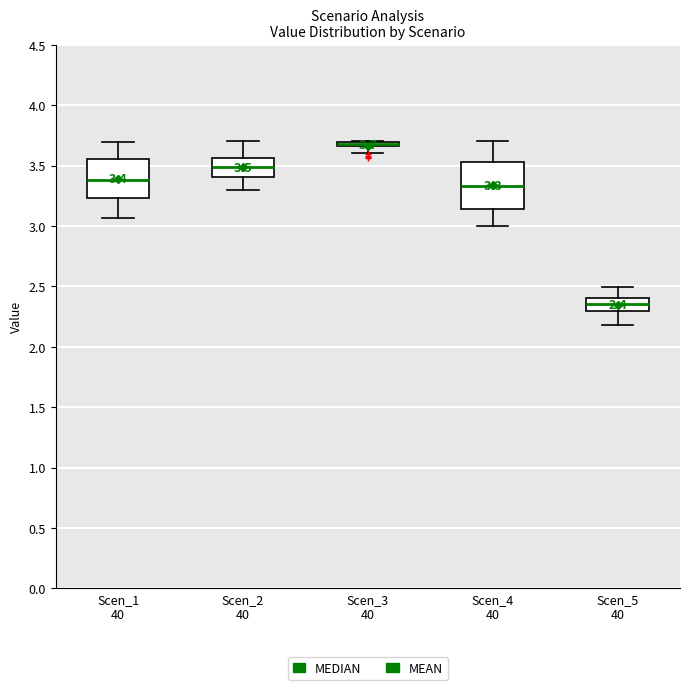

Which box is the tallest, from its lower edge to its upper edge?

Scen_4 40